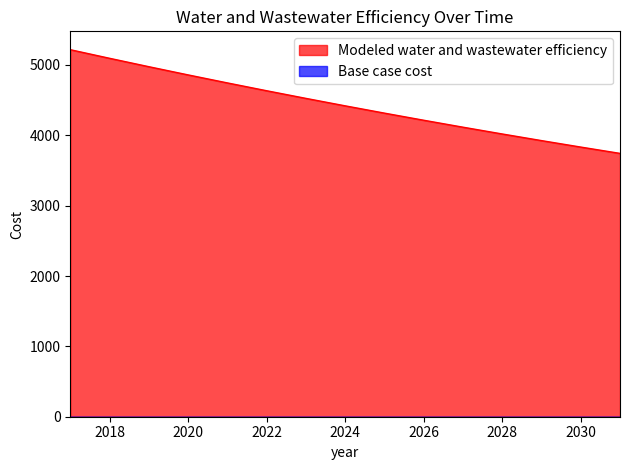

Does the chart display data point markers on the line(s)?

No